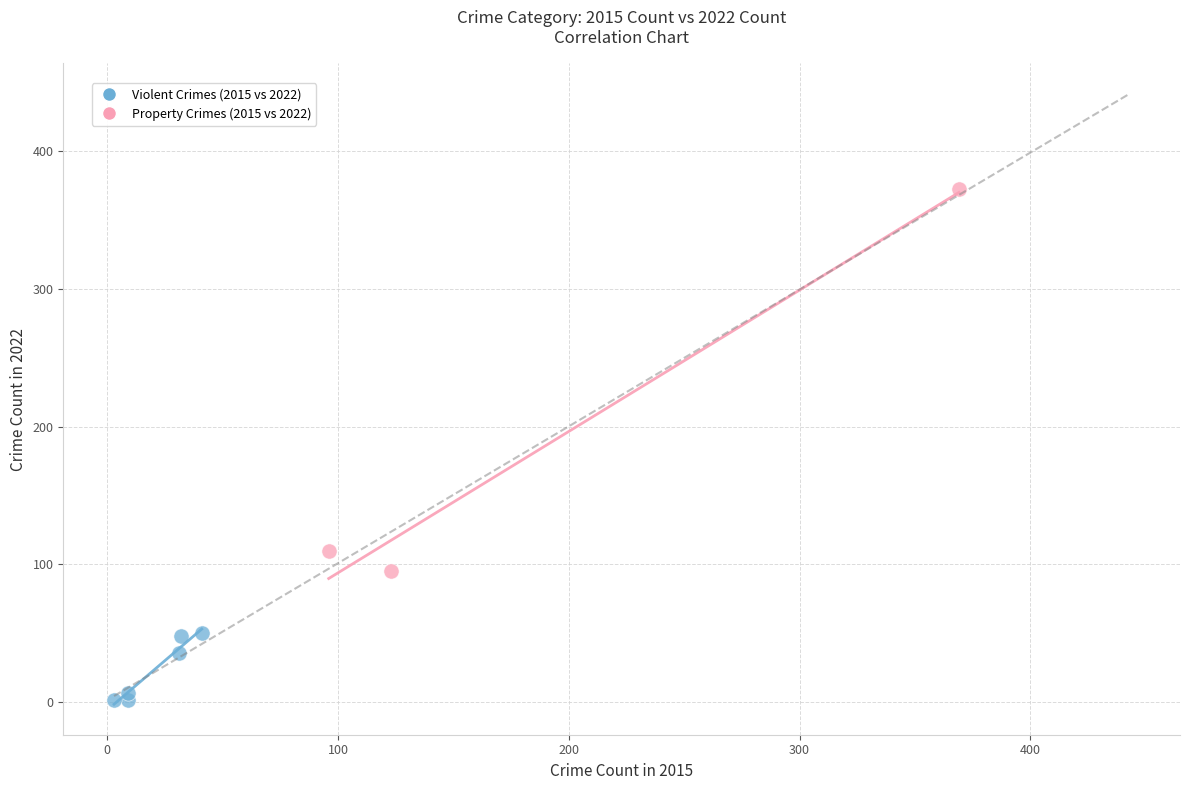

Which series contains the lowest Y value?

Violent Crimes (2015 vs 2022)